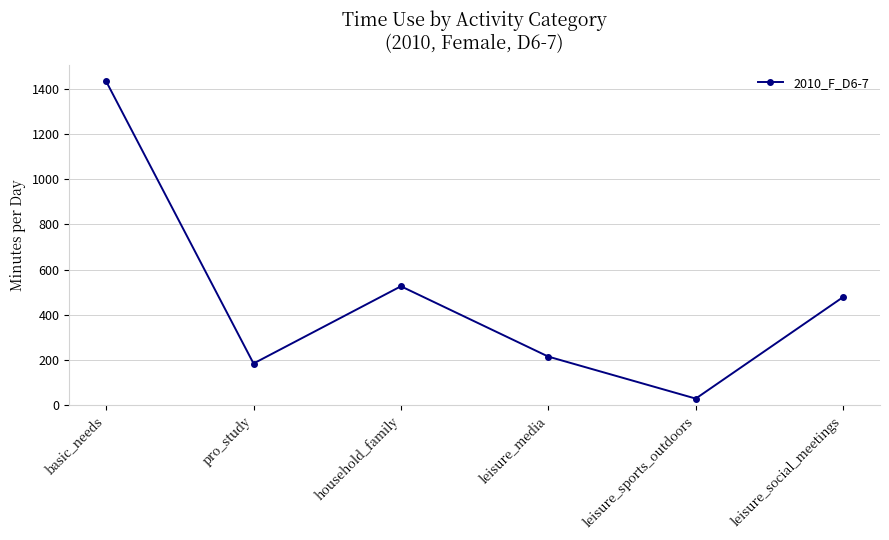

What is the greatest value displayed?

1433.2